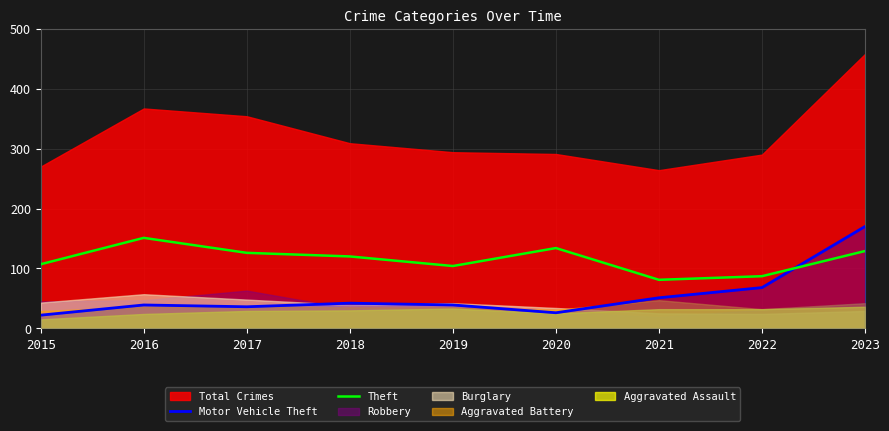

What is the highest value of the Motor Vehicle Theft series?

170